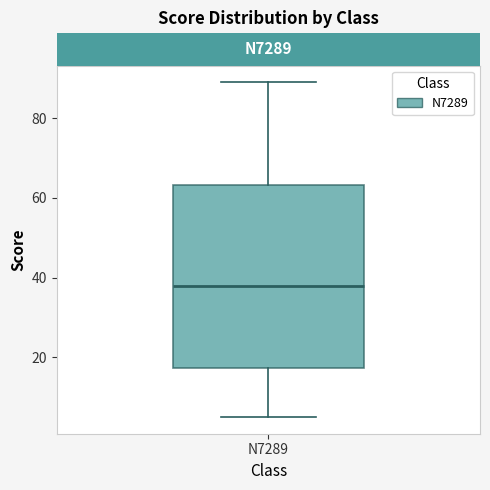

Where does the upper whisker of the box for N7289 end on the y-axis? The values are not printed on the chart, so give them approximately, as read against the axis.

90